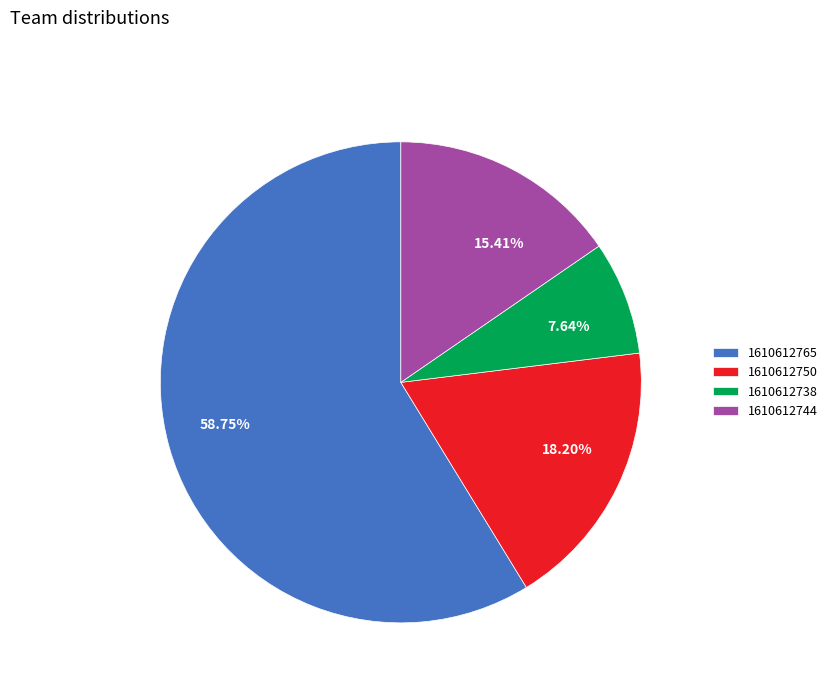

Which has a higher value, 15.41% or 58.75%?

58.75%